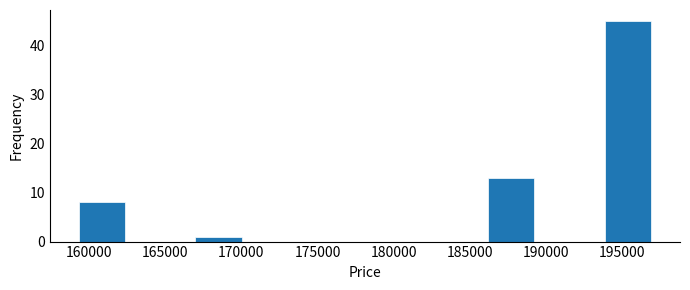

Reading left to right, list every bar in this chart as the range it spans on the x-axis followed by its height. Neither the bar edges nor the heights are printed on the chart, so give them approximately, as read against the axes.

159000 to 163000: 8
163000 to 166500: 0
166500 to 170500: 1
170500 to 174500: 0
174500 to 178000: 0
178000 to 182000: 0
182000 to 186000: 0
186000 to 189500: 13
189500 to 193500: 0
193500 to 197500: 45